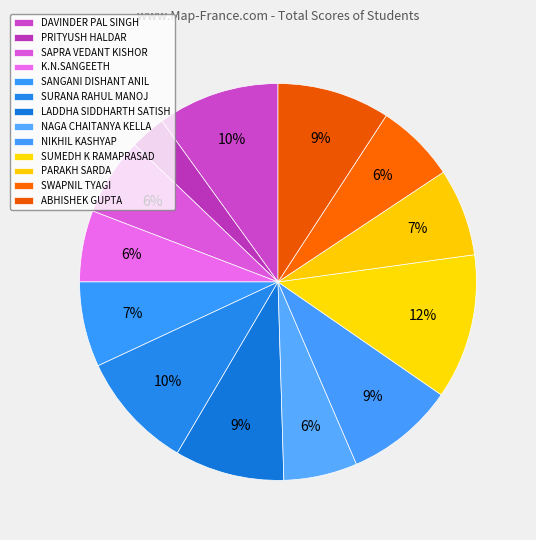

To the nearest percent, what portion does ABHISHEK GUPTA represent?

9%